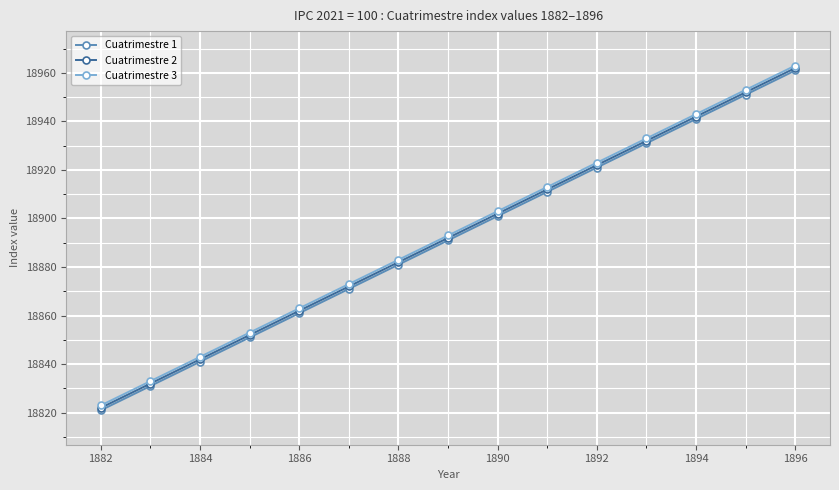

What is the difference between the maximum and minimum values in the Cuatrimestre 1 series?

140